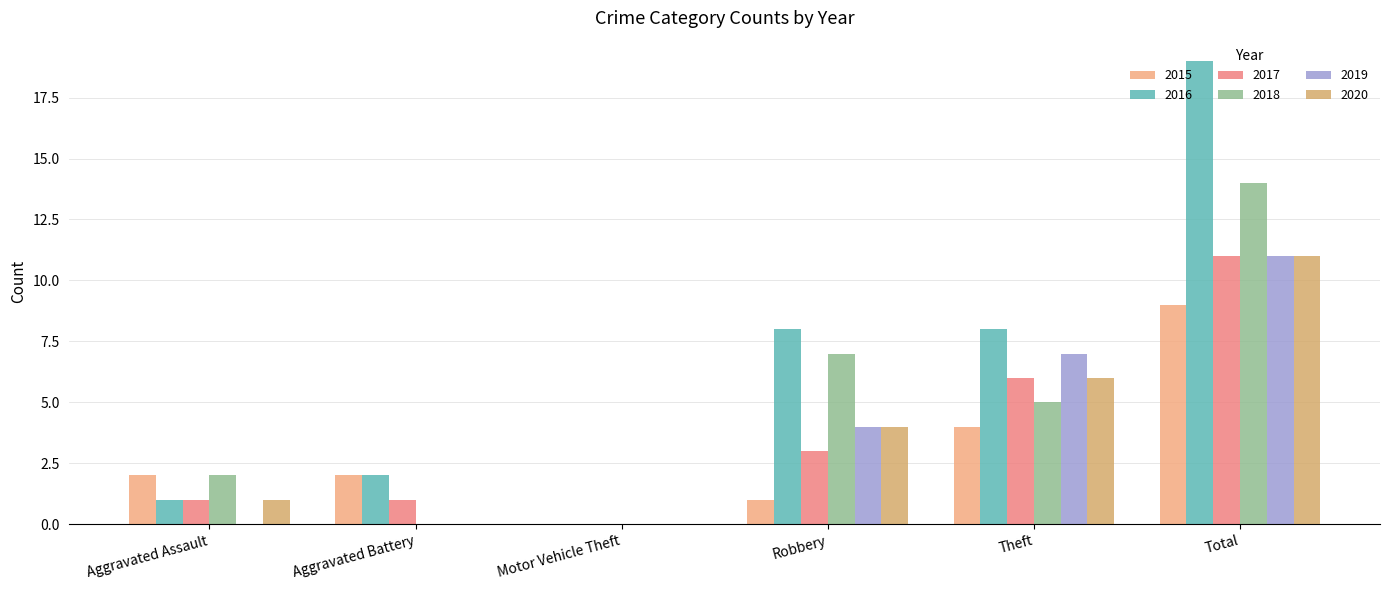

How many data points does each series have?

6